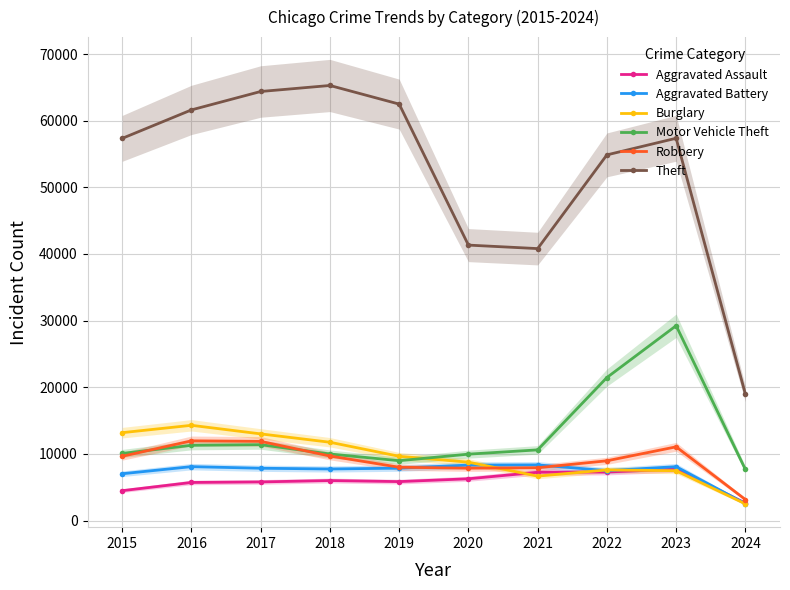

Is the value of Aggravated Assault at 2020 greater than the value of Motor Vehicle Theft at 2020?

No